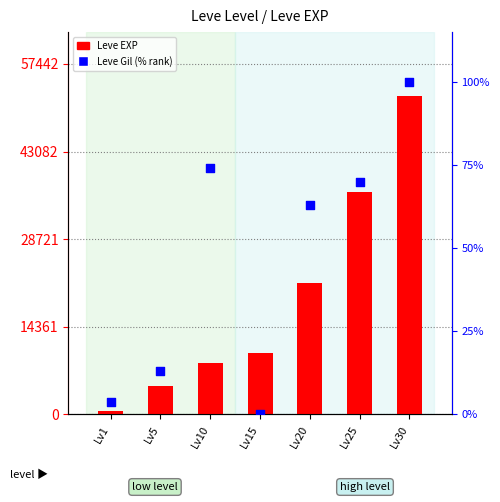

Which series contains the highest Y value?

Leve EXP